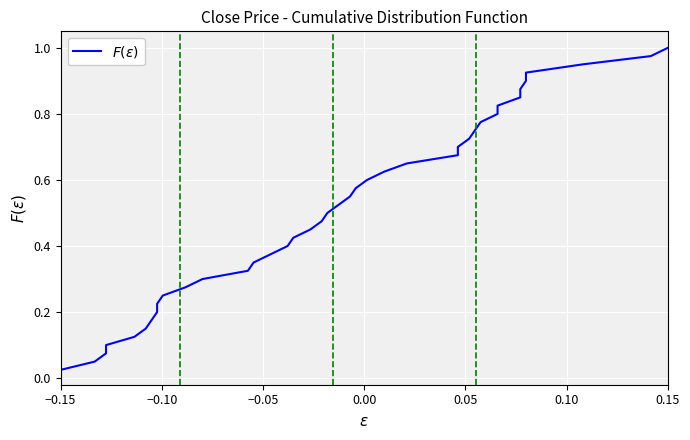

Which label corresponds to the smallest value in the chart?

−0.15